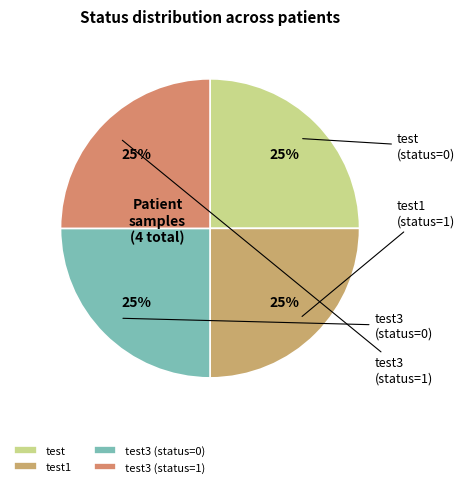

Which category has the smallest portion of the pie?

test